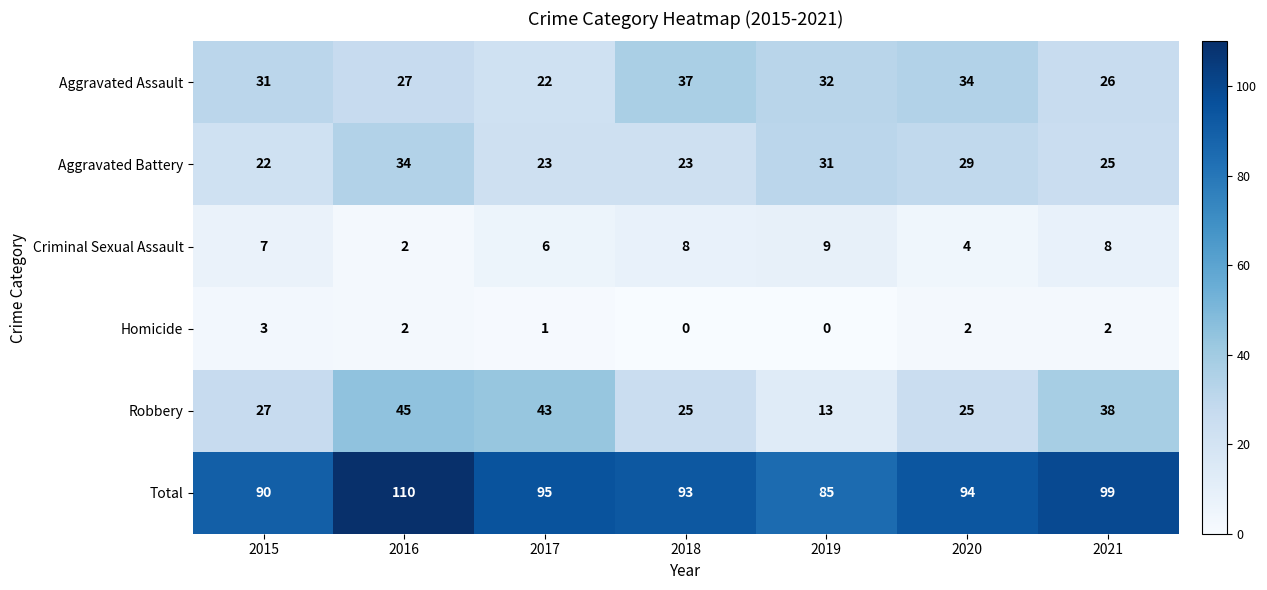

List the labels in order of Aggravated Assault value, smallest first.

2017, 2021, 2016, 2015, 2019, 2020, 2018